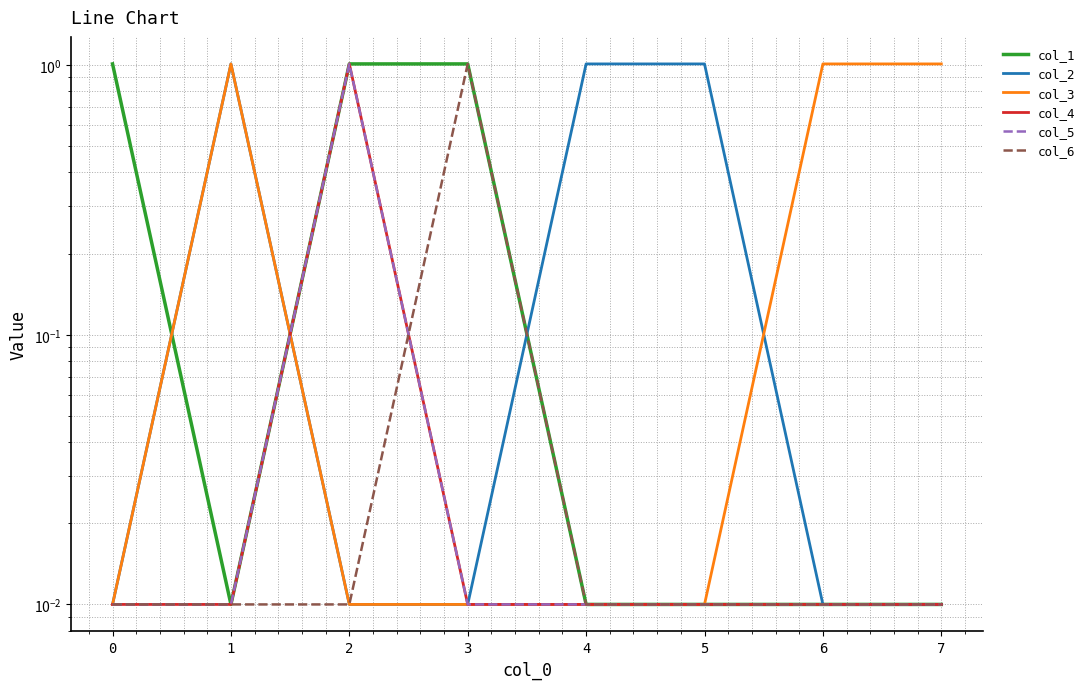

Rank the series by their maximum value, from lowest to highest.

col_1, col_2, col_3, col_4, col_5, col_6